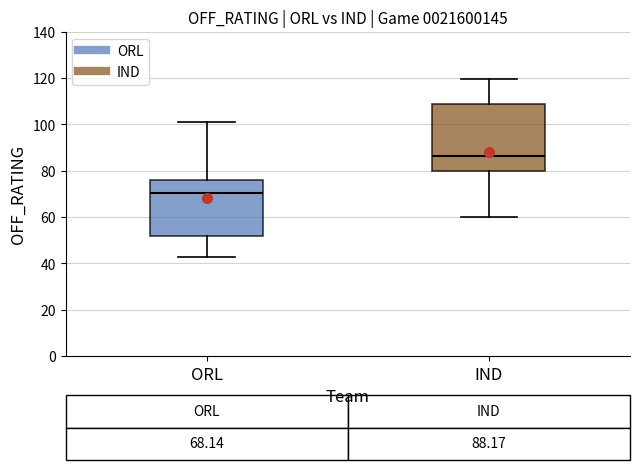

Which box is the tallest, from its lower edge to its upper edge?

IND